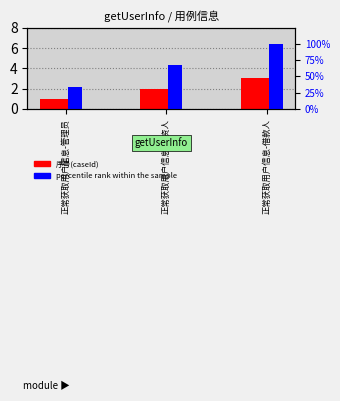

What is the difference between the highest and lowest values at 正常获取用户信息-借款人?

97